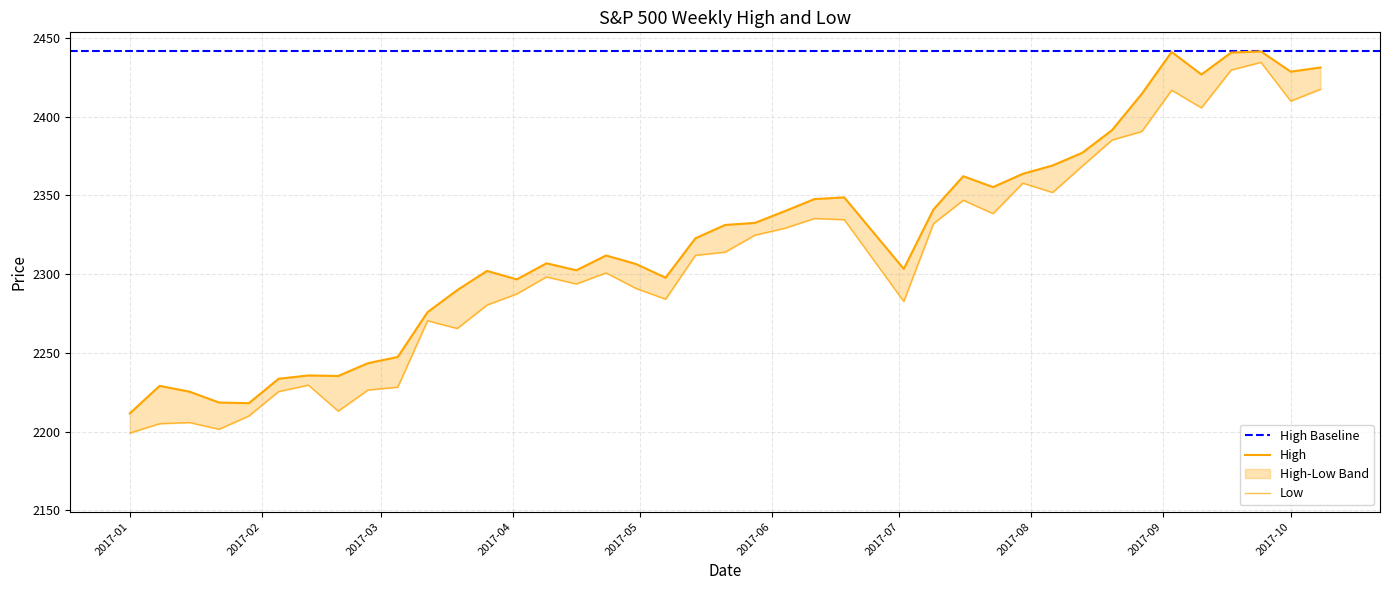

True or false: Low has more than 0 points higher than both neighbors.

True